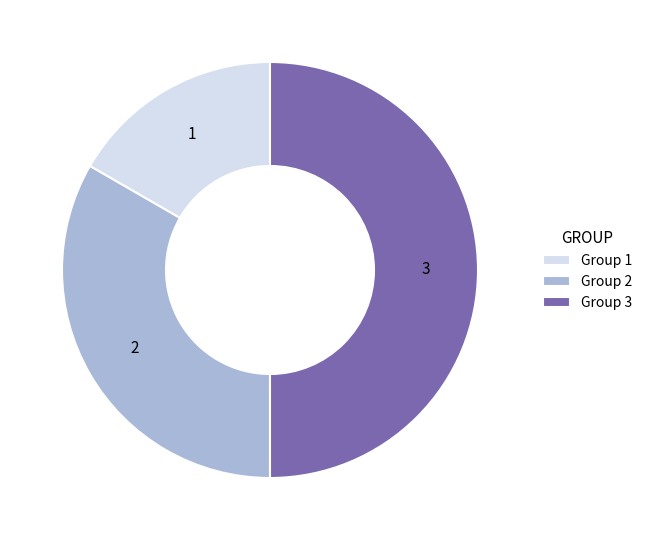

Combined, do Group 3 and Group 2 account for over 50%?

Yes